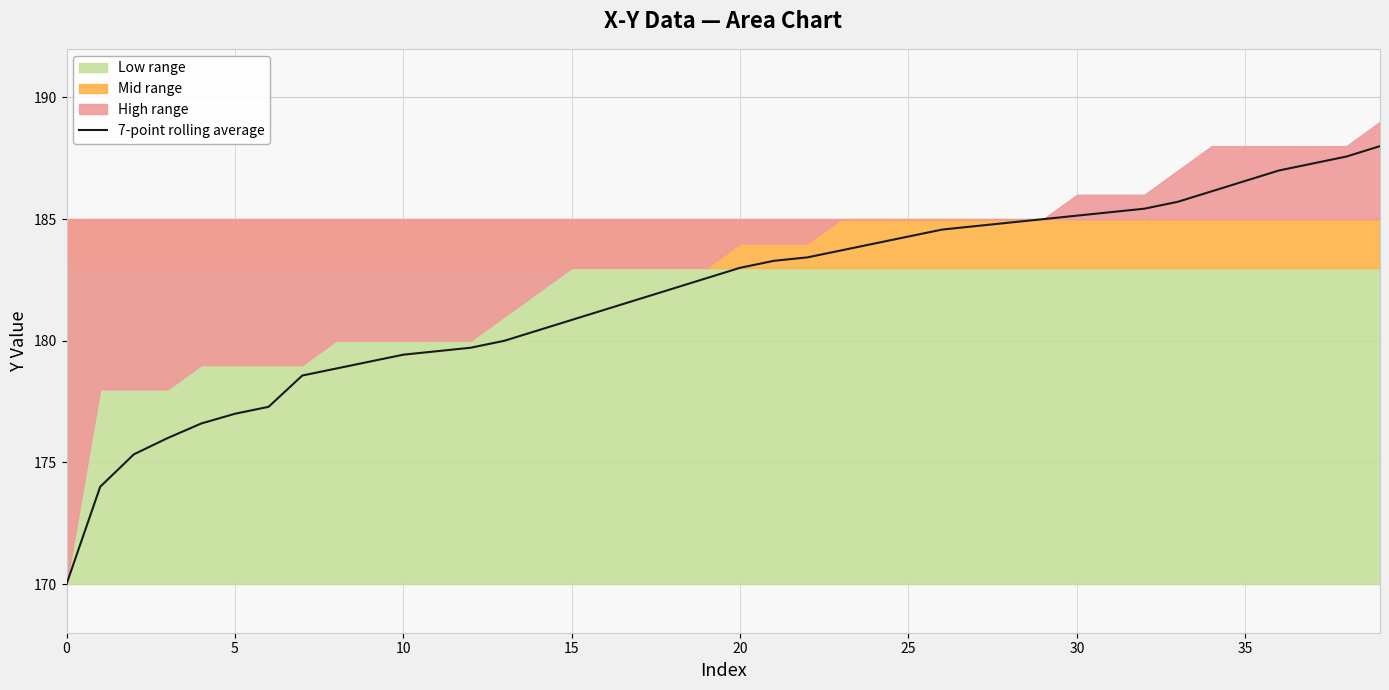

What is the change in value from 34 to 37?

+1.1